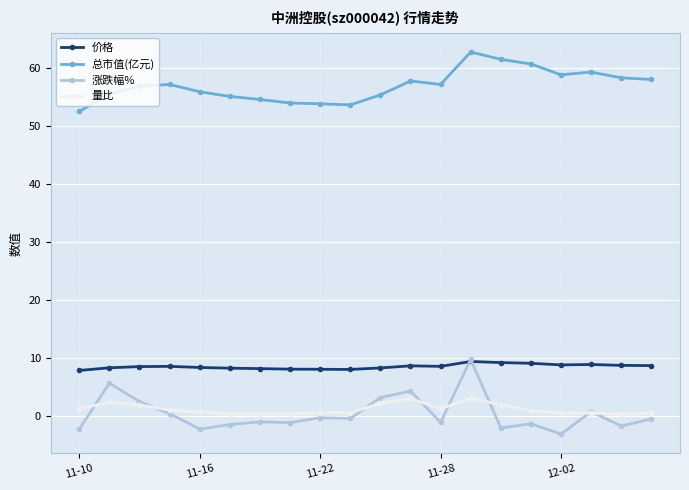

What is the difference between the second highest and second lowest values in the 涨跌幅% series?

7.9